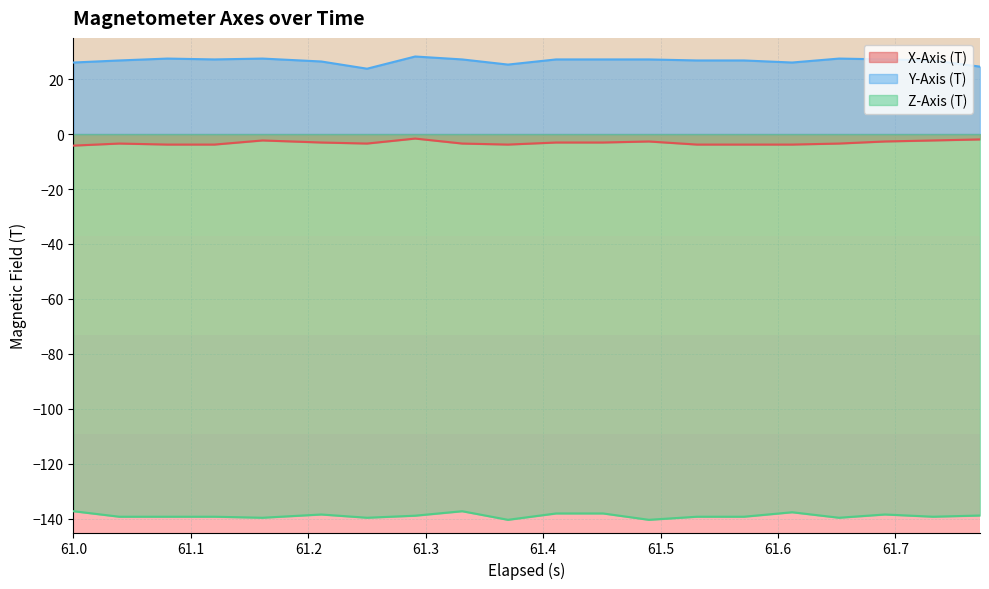

True or false: Z-Axis (T) has a value of -138.4 at 61.691.

True